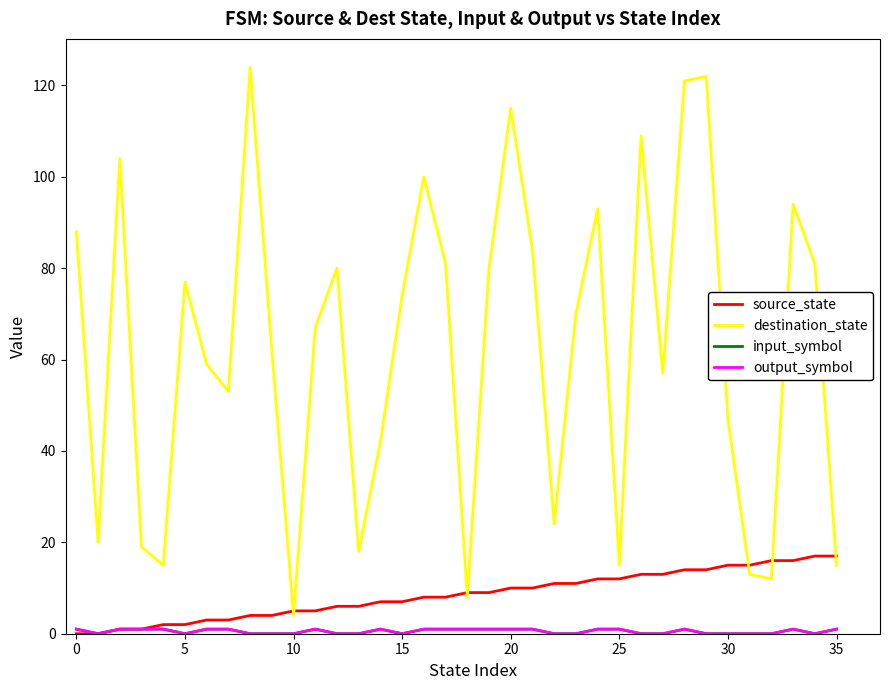

Does the chart display data point markers on the line(s)?

No